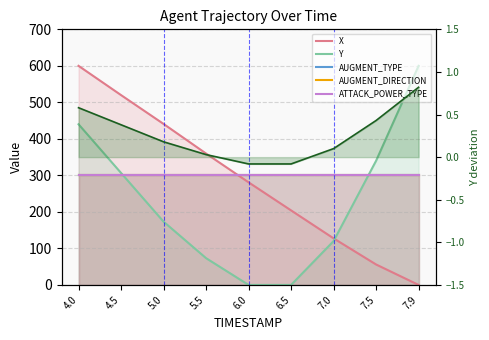

What is the average value of the ATTACK_POWER_TYPE series?

300.0